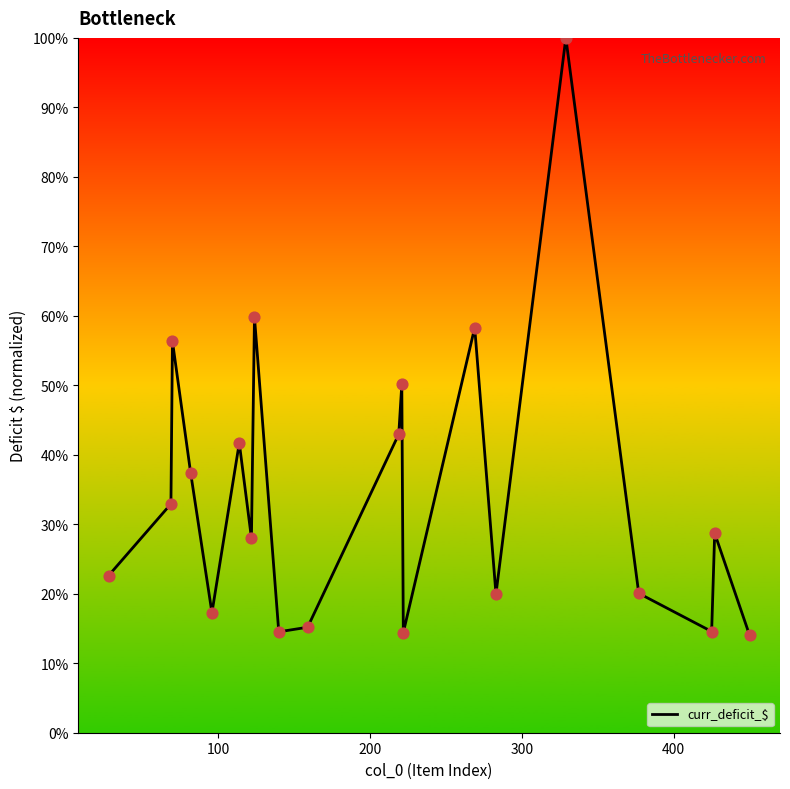

What is the difference between the maximum and minimum values?

86.0